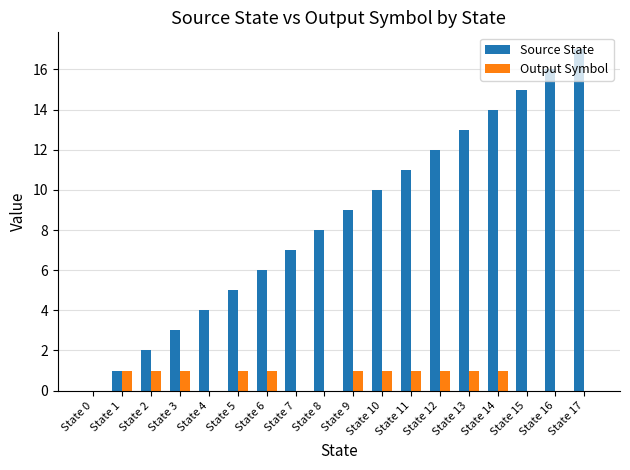

Which series changed the most between State 0 and State 3?

Source State